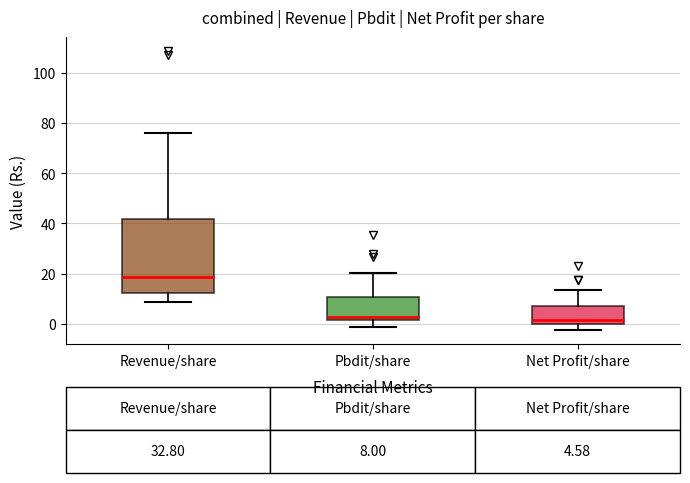

Which box's median line is the highest?

Revenue/share